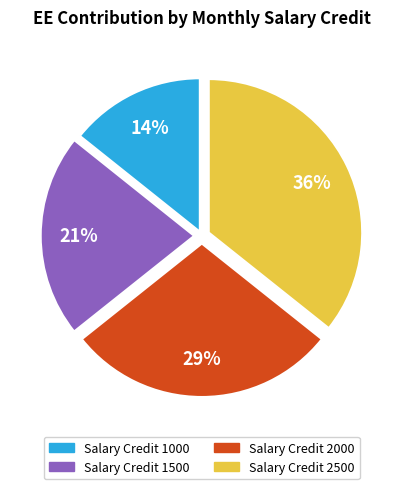

How many slices are in this pie chart?

4